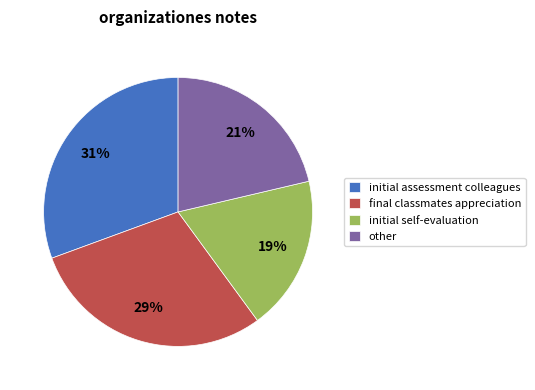

To the nearest percent, what portion does initial self-evaluation represent?

19%